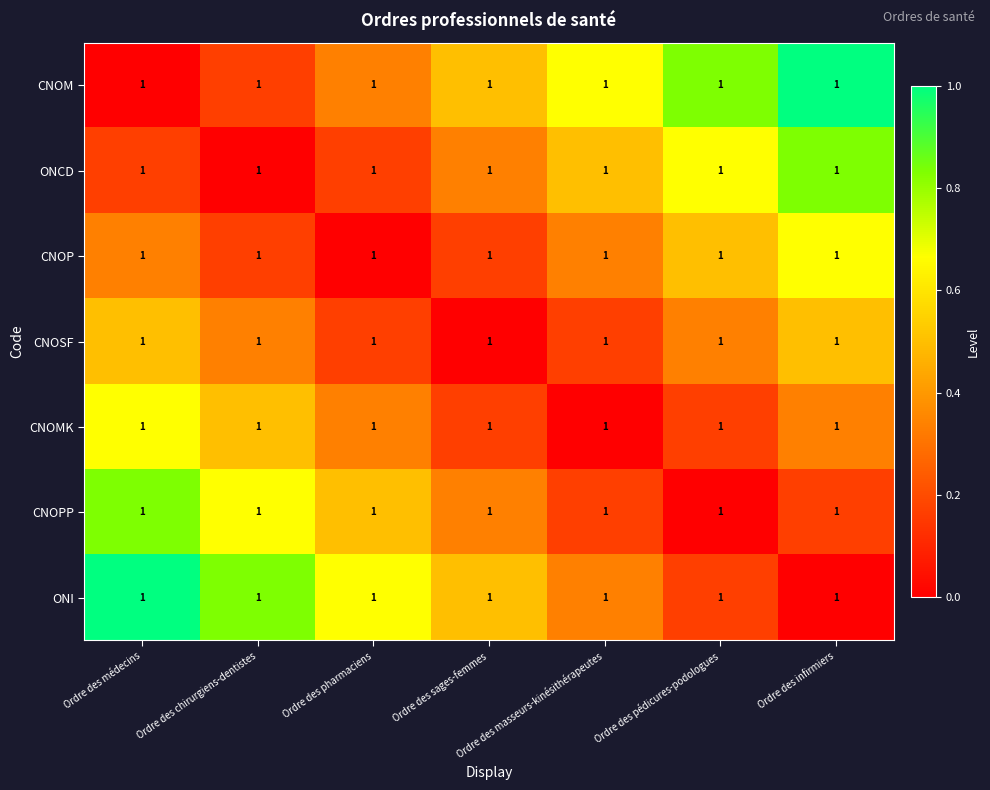

What is the difference between the CNOP values at Ordre des masseurs-kinésithérapeutes and Ordre des pharmaciens?

0.3